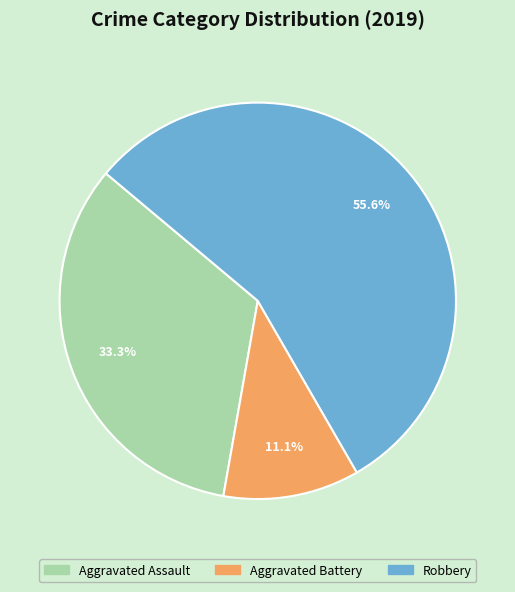

Combined, do Robbery and Aggravated Assault account for over 50%?

Yes